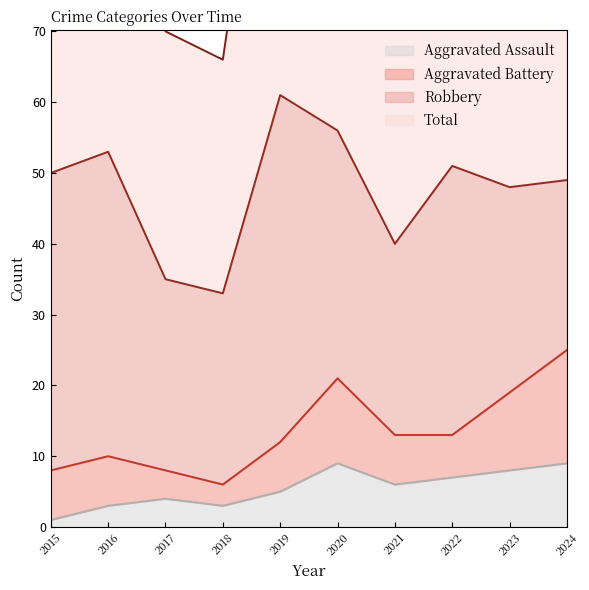

What is the highest value of the Aggravated Assault series?

9